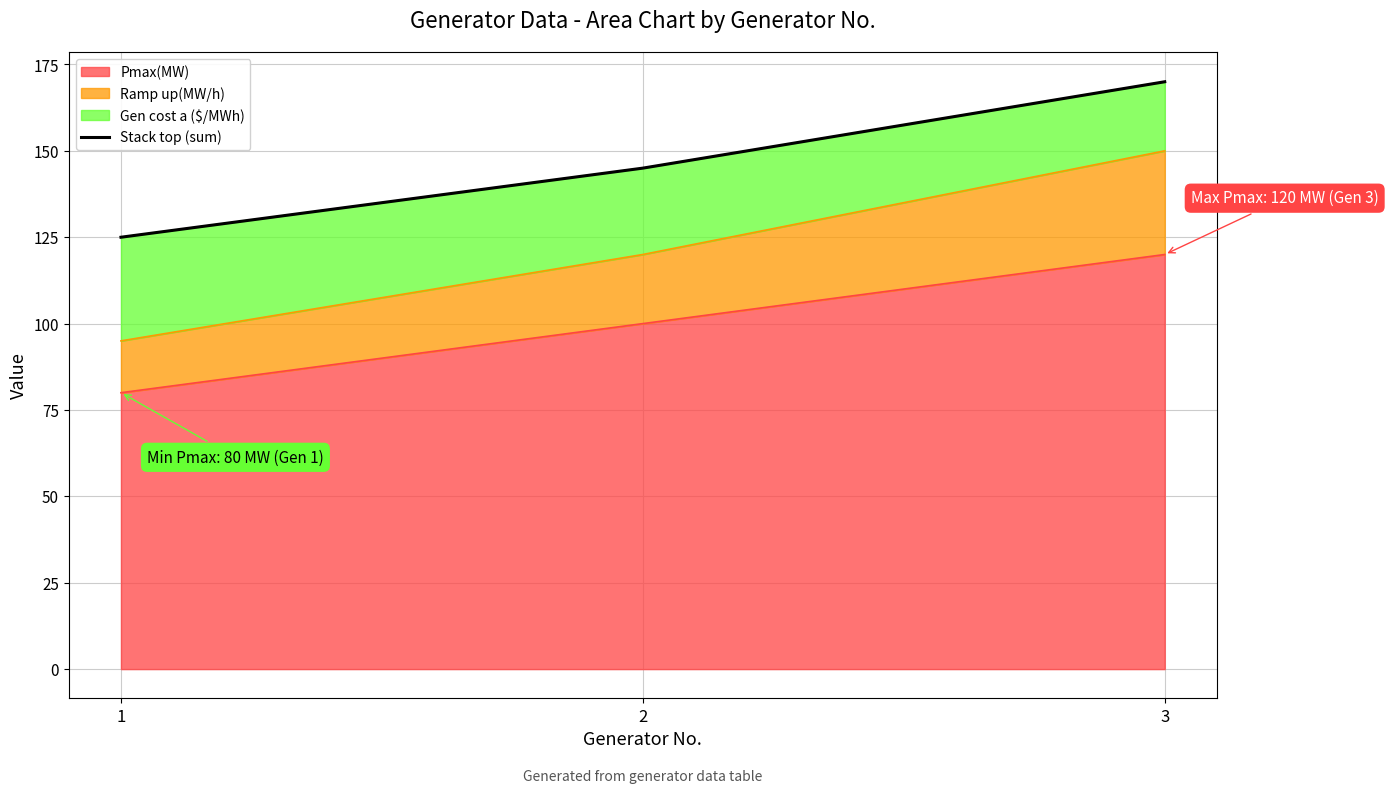

What is the maximum value shown in the chart?

170